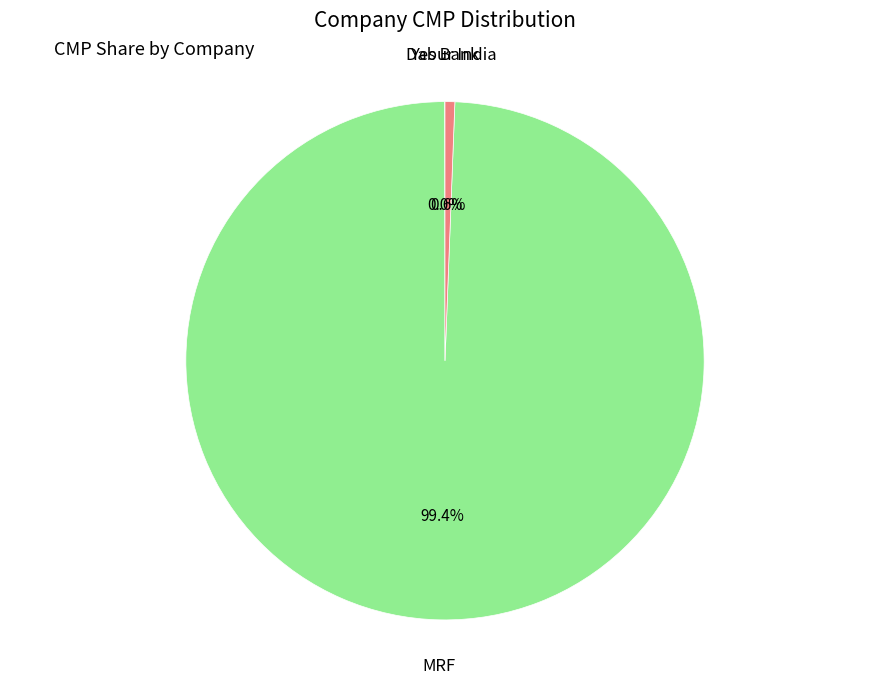

Is there a majority slice in this chart?

Yes